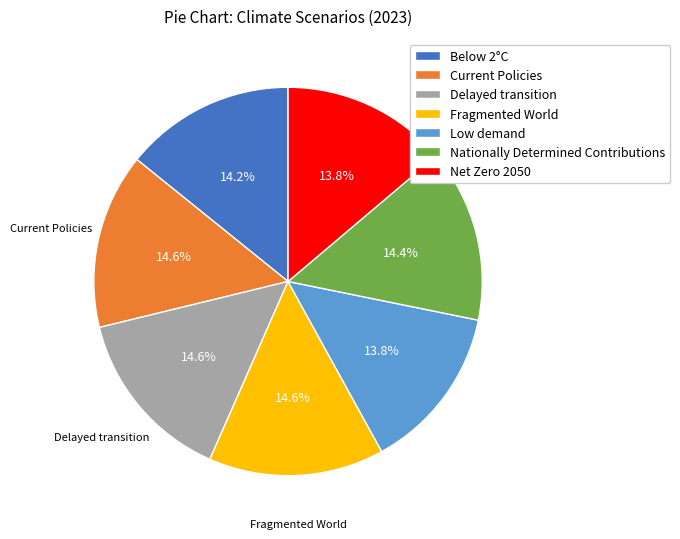

The Fragmented World slice represents 15% of the pie. True or false?

True